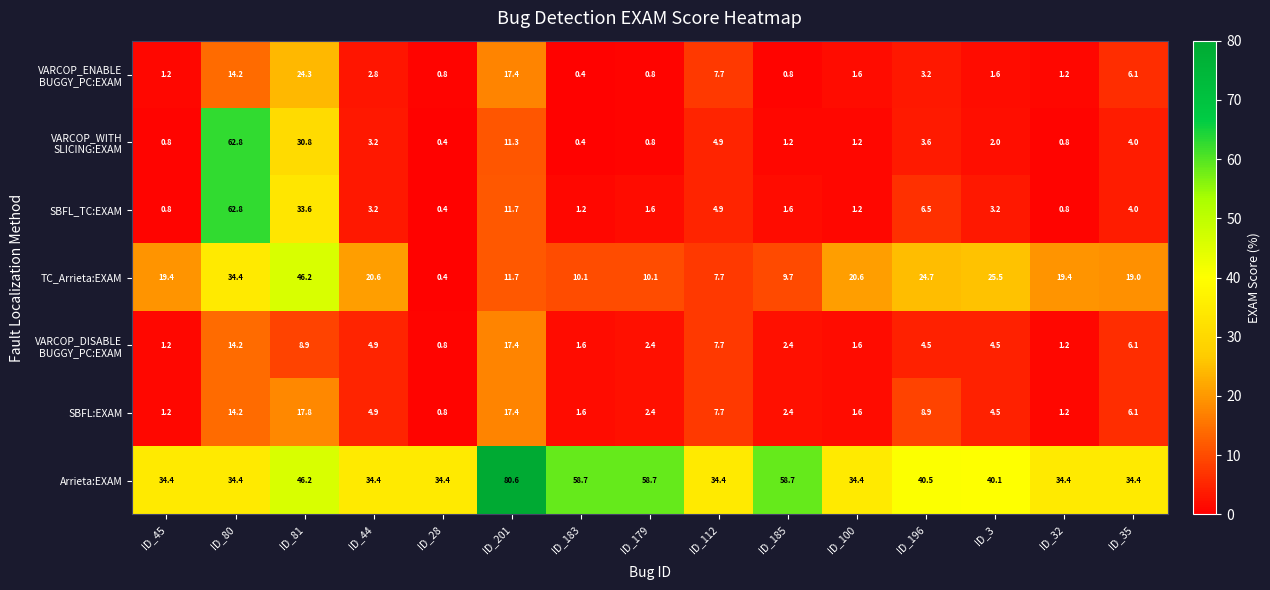

How many categories are shown in the chart?

15